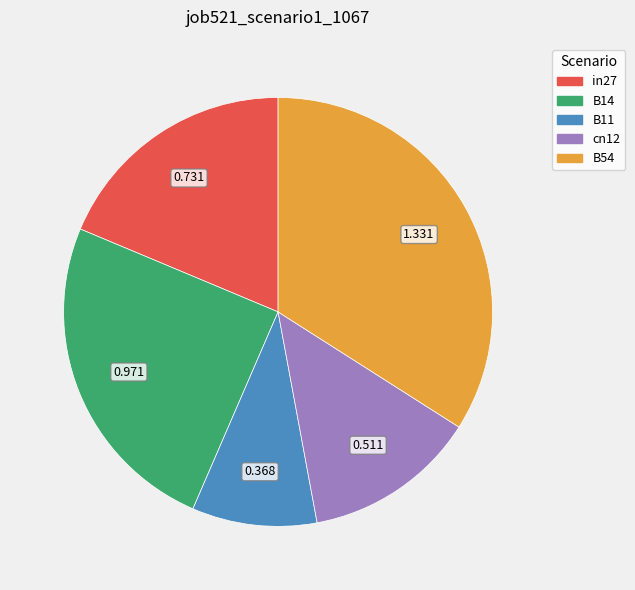

What is the smallest slice in the pie chart?

B11